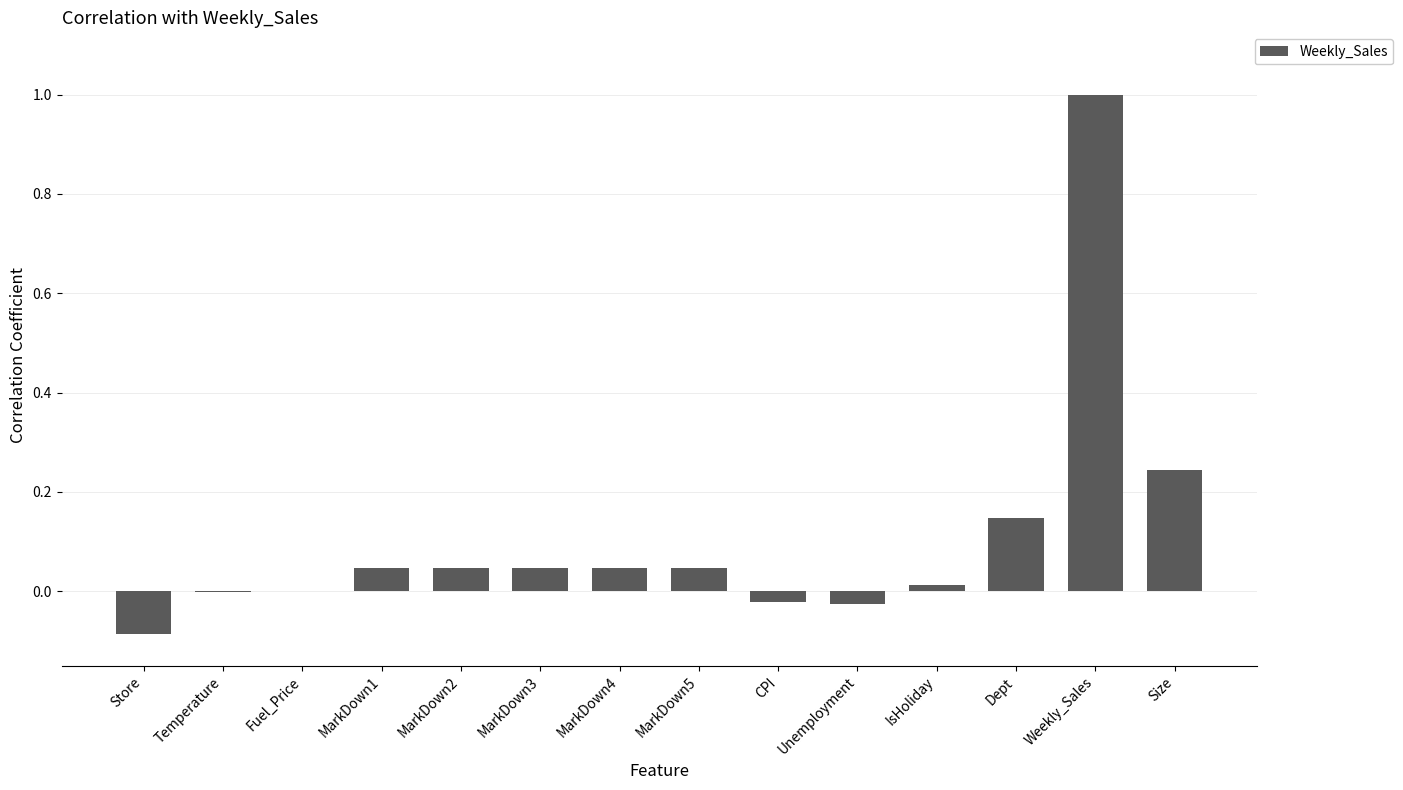

Are the bars grouped side by side (vs. stacked)?

No